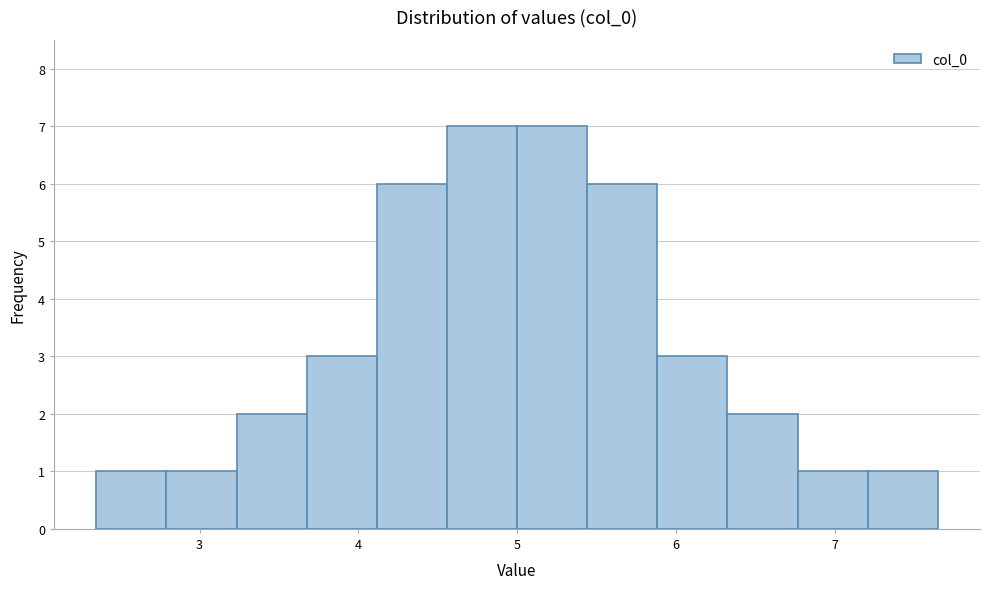

Reading left to right, transcribe this chart: for each bar, give the range it covers on the x-axis and its height. Neither the bar edges nor the heights are printed on the chart, so give them approximately, as read against the axes.

2.3 to 2.8: 1
2.8 to 3.2: 1
3.2 to 3.7: 2
3.7 to 4.1: 3
4.1 to 4.6: 6
4.6 to 5.0: 7
5.0 to 5.4: 7
5.4 to 5.9: 6
5.9 to 6.3: 3
6.3 to 6.8: 2
6.8 to 7.2: 1
7.2 to 7.7: 1